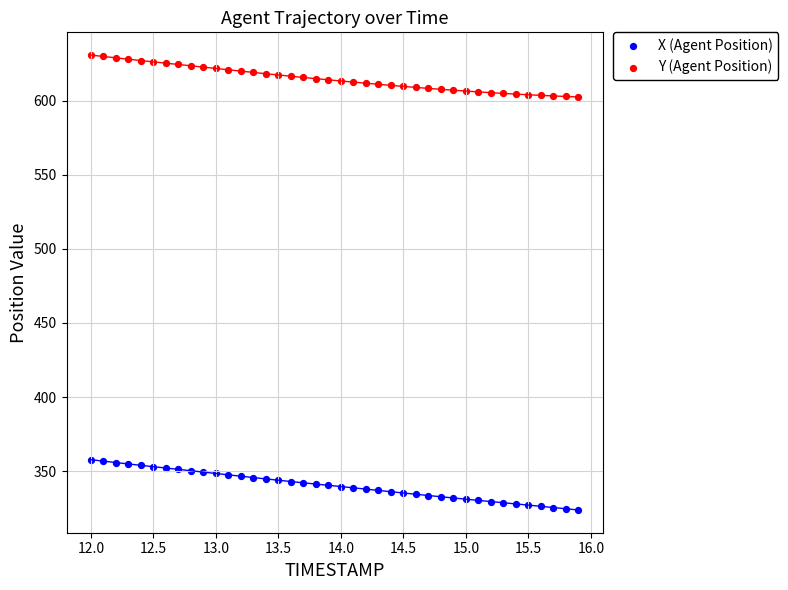

Across all data points, what is the range of X values (max minus min)?

3.9